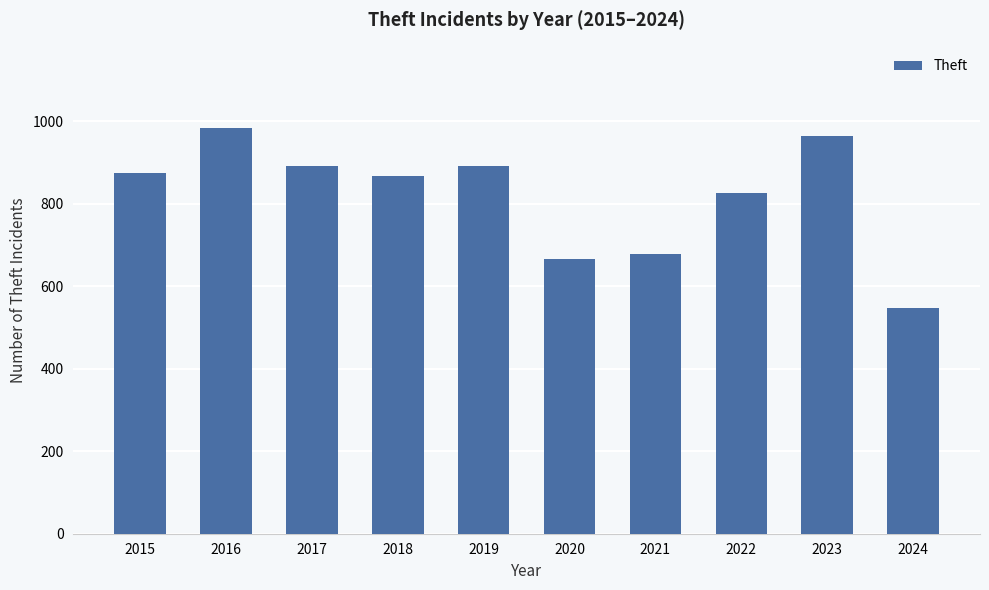

What is the difference between the second highest and minimum values?

417